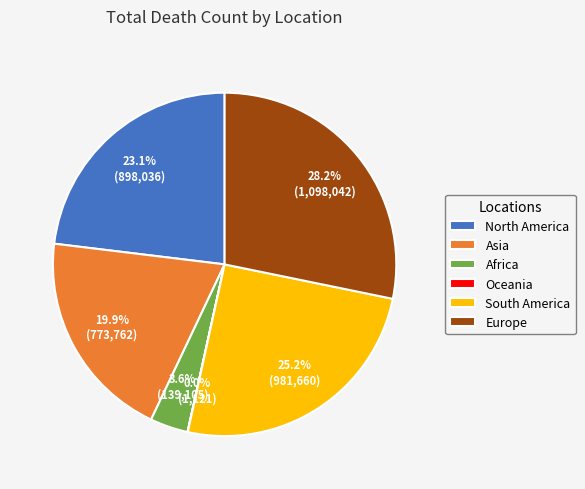

Which has a higher value, North America or Europe?

Europe